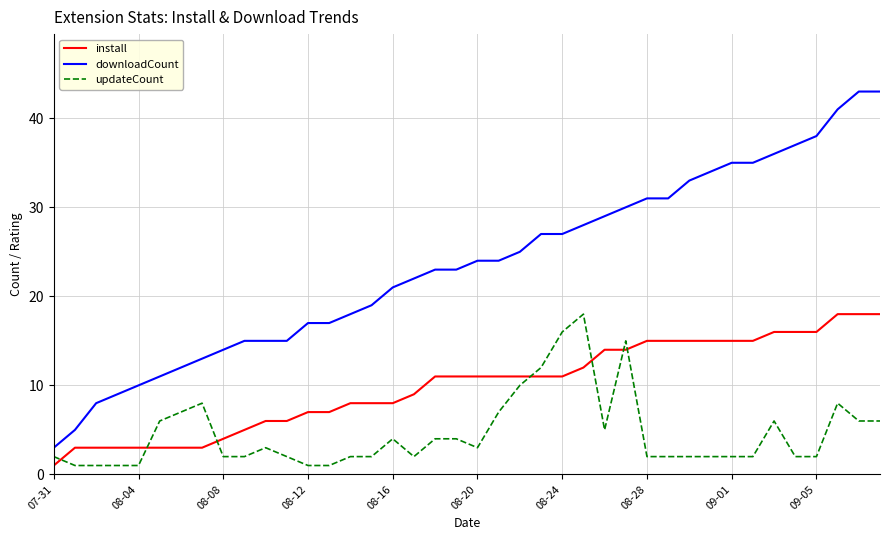

Reading left to right, extract all data points from this chart.

install: 1	3	3	3	3	3	3	3	4	5	6	6	7	7	8	8	8	9	11	11	11	11	11	11	11	12	14	14	15	15	15	15	15	15	16	16	16	18	18	18
downloadCount: 3	5	8	9	10	11	12	13	14	15	15	15	17	17	18	19	21	22	23	23	24	24	25	27	27	28	29	30	31	31	33	34	35	35	36	37	38	41	43	43
updateCount: 2	1	1	1	1	6	7	8	2	2	3	2	1	1	2	2	4	2	4	4	3	7	10	12	16	18	5	15	2	2	2	2	2	2	6	2	2	8	6	6